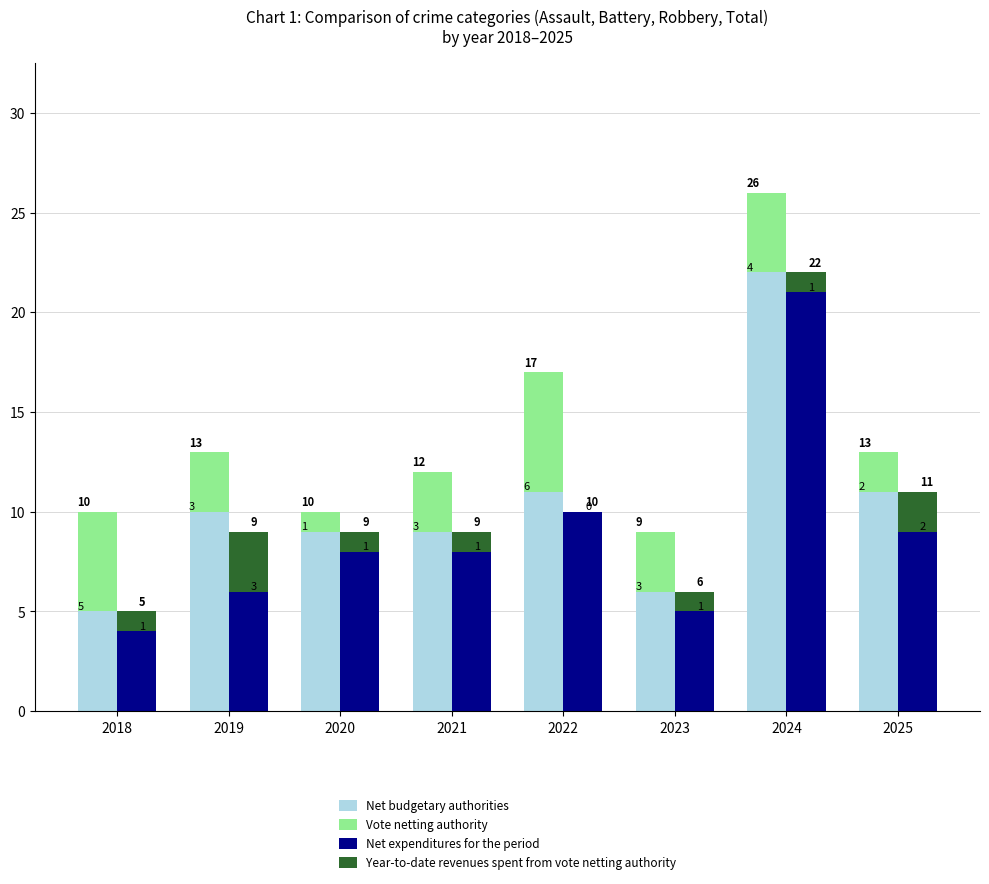

What are all the series names shown in the legend?

Net budgetary authorities, Vote netting authority, Net expenditures for the period, Year-to-date revenues spent from vote netting authority